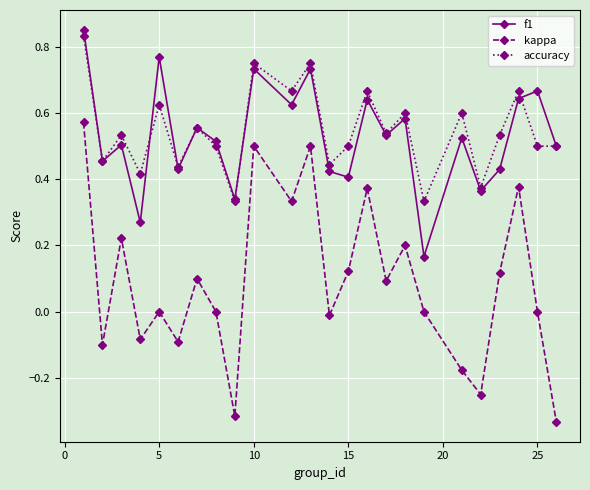

True or false: accuracy has more than 2 interior local peaks.

True